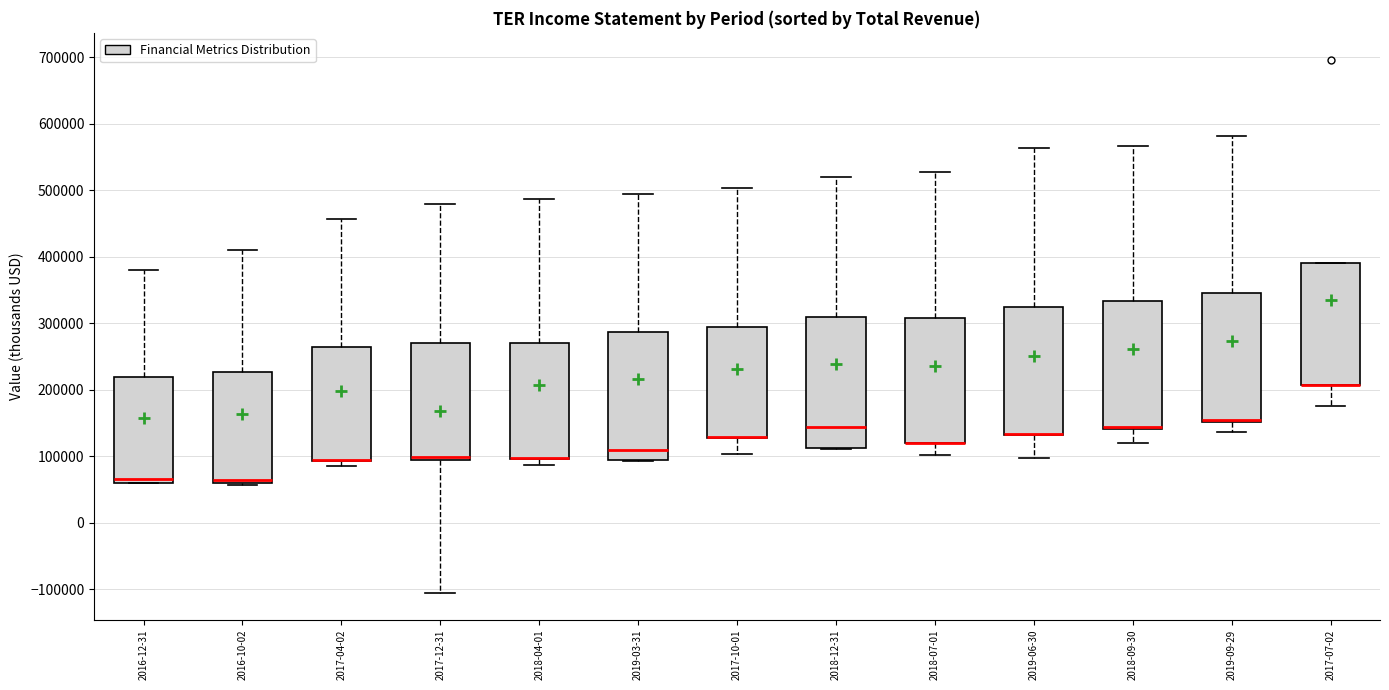

Reading left to right, read every box against the y-axis: the position of its median line, the range the box covers, and the ends of its whiskers. The values are not printed on the chart, so give them approximately, as read against the axis.

2016-12-31: median 70000, box 60000 to 220000, whiskers 60000 to 380000
2016-10-02: median 60000 (just above the box's lower edge), box 60000 to 230000, whiskers 60000 (just below the box's lower edge) to 410000
2017-04-02: median 90000 (drawn on the box's lower edge), box 90000 to 270000, whiskers 90000 (just below the box's lower edge) to 460000
2017-12-31: median 100000 (drawn on the box's lower edge), box 90000 to 270000, whiskers -110000 to 480000
2018-04-01: median 100000 (drawn on the box's lower edge), box 100000 to 270000, whiskers 90000 to 490000
2019-03-31: median 110000, box 90000 to 290000, whiskers 90000 to 490000
2017-10-01: median 130000 (drawn on the box's lower edge), box 130000 to 290000, whiskers 100000 to 500000
2018-12-31: median 140000, box 110000 to 310000, whiskers 110000 to 520000
2018-07-01: median 120000 (drawn on the box's lower edge), box 120000 to 310000, whiskers 100000 to 530000
2019-06-30: median 130000 (drawn on the box's lower edge), box 130000 to 320000, whiskers 100000 to 560000
2018-09-30: median 140000 (drawn on the box's lower edge), box 140000 to 330000, whiskers 120000 to 570000
2019-09-29: median 150000 (drawn on the box's lower edge), box 150000 to 350000, whiskers 140000 to 580000
2017-07-02: median 210000 (drawn on the box's lower edge), box 210000 to 390000, whiskers 180000 to 390000